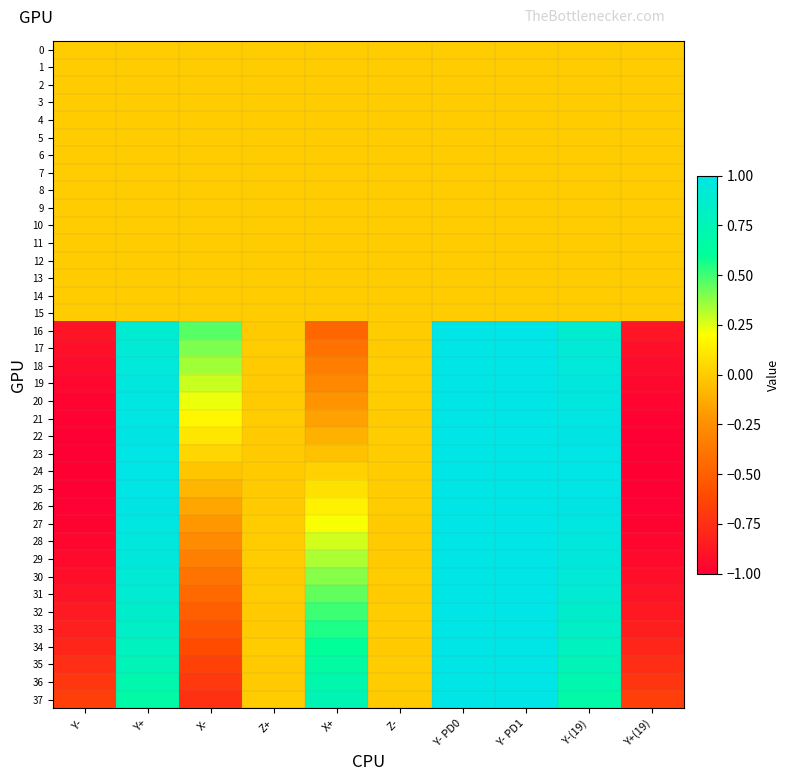

Reading left to right, transcribe all the data shown in this chart.

0: Y-=0.0	Y+=0.0	X-=0.0	Z+=0.0	X+=0.0	Z-=0.0	Y- PD0=0.0	Y- PD1=0.0	Y-(19)=0.0	Y+(19)=0.0
1: Y-=0.0	Y+=0.0	X-=0.0	Z+=0.0	X+=0.0	Z-=0.0	Y- PD0=0.0	Y- PD1=0.0	Y-(19)=0.0	Y+(19)=0.0
2: Y-=0.0	Y+=0.0	X-=0.0	Z+=0.0	X+=0.0	Z-=0.0	Y- PD0=0.0	Y- PD1=0.0	Y-(19)=0.0	Y+(19)=0.0
3: Y-=0.0	Y+=0.0	X-=0.0	Z+=0.0	X+=0.0	Z-=0.0	Y- PD0=0.0	Y- PD1=0.0	Y-(19)=0.0	Y+(19)=0.0
4: Y-=0.0	Y+=0.0	X-=0.0	Z+=0.0	X+=0.0	Z-=0.0	Y- PD0=0.0	Y- PD1=0.0	Y-(19)=0.0	Y+(19)=0.0
5: Y-=0.0	Y+=0.0	X-=0.0	Z+=0.0	X+=0.0	Z-=0.0	Y- PD0=0.0	Y- PD1=0.0	Y-(19)=0.0	Y+(19)=0.0
6: Y-=0.0	Y+=0.0	X-=0.0	Z+=0.0	X+=0.0	Z-=0.0	Y- PD0=0.0	Y- PD1=0.0	Y-(19)=0.0	Y+(19)=0.0
7: Y-=0.0	Y+=0.0	X-=0.0	Z+=0.0	X+=0.0	Z-=0.0	Y- PD0=0.0	Y- PD1=0.0	Y-(19)=0.0	Y+(19)=0.0
8: Y-=0.0	Y+=0.0	X-=0.0	Z+=0.0	X+=0.0	Z-=0.0	Y- PD0=0.0	Y- PD1=0.0	Y-(19)=0.0	Y+(19)=0.0
9: Y-=0.0	Y+=0.0	X-=0.0	Z+=0.0	X+=0.0	Z-=0.0	Y- PD0=0.0	Y- PD1=0.0	Y-(19)=0.0	Y+(19)=0.0
10: Y-=0.0	Y+=0.0	X-=0.0	Z+=0.0	X+=0.0	Z-=0.0	Y- PD0=0.0	Y- PD1=0.0	Y-(19)=0.0	Y+(19)=0.0
11: Y-=0.0	Y+=0.0	X-=0.0	Z+=0.0	X+=0.0	Z-=0.0	Y- PD0=0.0	Y- PD1=0.0	Y-(19)=0.0	Y+(19)=0.0
12: Y-=0.0	Y+=0.0	X-=0.0	Z+=0.0	X+=0.0	Z-=0.0	Y- PD0=0.0	Y- PD1=0.0	Y-(19)=0.0	Y+(19)=0.0
13: Y-=0.0	Y+=0.0	X-=0.0	Z+=0.0	X+=0.0	Z-=0.0	Y- PD0=0.0	Y- PD1=0.0	Y-(19)=0.0	Y+(19)=0.0
14: Y-=0.0	Y+=0.0	X-=0.0	Z+=0.0	X+=0.0	Z-=0.0	Y- PD0=0.0	Y- PD1=0.0	Y-(19)=0.0	Y+(19)=0.0
15: Y-=0.0	Y+=0.0	X-=0.0	Z+=0.0	X+=0.0	Z-=0.0	Y- PD0=0.0	Y- PD1=0.0	Y-(19)=0.0	Y+(19)=0.0
16: Y-=-0.9	Y+=0.9	X-=0.5	Z+=-0.0	X+=-0.5	Z-=0.0	Y- PD0=1.0	Y- PD1=1.0	Y-(19)=0.9	Y+(19)=-0.9
17: Y-=-0.9	Y+=0.9	X-=0.4	Z+=0.0	X+=-0.4	Z-=-0.0	Y- PD0=1.0	Y- PD1=1.0	Y-(19)=0.9	Y+(19)=-0.9
18: Y-=-0.9	Y+=0.9	X-=0.3	Z+=-0.0	X+=-0.3	Z-=0.0	Y- PD0=1.0	Y- PD1=1.0	Y-(19)=0.9	Y+(19)=-0.9
19: Y-=-1.0	Y+=1.0	X-=0.3	Z+=-0.0	X+=-0.3	Z-=0.0	Y- PD0=1.0	Y- PD1=1.0	Y-(19)=1.0	Y+(19)=-1.0
20: Y-=-1.0	Y+=1.0	X-=0.2	Z+=-0.0	X+=-0.2	Z-=0.0	Y- PD0=1.0	Y- PD1=1.0	Y-(19)=1.0	Y+(19)=-1.0
21: Y-=-1.0	Y+=1.0	X-=0.2	Z+=0.0	X+=-0.2	Z-=-0.0	Y- PD0=1.0	Y- PD1=1.0	Y-(19)=1.0	Y+(19)=-1.0
22: Y-=-1.0	Y+=1.0	X-=0.1	Z+=-0.0	X+=-0.1	Z-=0.0	Y- PD0=1.0	Y- PD1=1.0	Y-(19)=1.0	Y+(19)=-1.0
23: Y-=-1.0	Y+=1.0	X-=0.0	Z+=-0.0	X+=-0.0	Z-=0.0	Y- PD0=1.0	Y- PD1=1.0	Y-(19)=1.0	Y+(19)=-1.0
24: Y-=-1.0	Y+=1.0	X-=-0.0	Z+=-0.0	X+=0.0	Z-=0.0	Y- PD0=1.0	Y- PD1=1.0	Y-(19)=1.0	Y+(19)=-1.0
25: Y-=-1.0	Y+=1.0	X-=-0.1	Z+=-0.0	X+=0.1	Z-=0.0	Y- PD0=1.0	Y- PD1=1.0	Y-(19)=1.0	Y+(19)=-1.0
26: Y-=-1.0	Y+=1.0	X-=-0.1	Z+=-0.0	X+=0.1	Z-=0.0	Y- PD0=1.0	Y- PD1=1.0	Y-(19)=1.0	Y+(19)=-1.0
27: Y-=-1.0	Y+=1.0	X-=-0.2	Z+=0.0	X+=0.2	Z-=-0.0	Y- PD0=1.0	Y- PD1=1.0	Y-(19)=1.0	Y+(19)=-1.0
28: Y-=-1.0	Y+=1.0	X-=-0.3	Z+=0.0	X+=0.3	Z-=-0.0	Y- PD0=1.0	Y- PD1=1.0	Y-(19)=1.0	Y+(19)=-1.0
29: Y-=-0.9	Y+=0.9	X-=-0.3	Z+=0.0	X+=0.3	Z-=-0.0	Y- PD0=1.0	Y- PD1=1.0	Y-(19)=0.9	Y+(19)=-0.9
30: Y-=-0.9	Y+=0.9	X-=-0.4	Z+=-0.0	X+=0.4	Z-=0.0	Y- PD0=1.0	Y- PD1=1.0	Y-(19)=0.9	Y+(19)=-0.9
31: Y-=-0.9	Y+=0.9	X-=-0.4	Z+=0.0	X+=0.4	Z-=-0.0	Y- PD0=1.0	Y- PD1=1.0	Y-(19)=0.9	Y+(19)=-0.9
32: Y-=-0.9	Y+=0.9	X-=-0.5	Z+=-0.0	X+=0.5	Z-=0.0	Y- PD0=1.0	Y- PD1=1.0	Y-(19)=0.9	Y+(19)=-0.9
33: Y-=-0.8	Y+=0.8	X-=-0.6	Z+=-0.0	X+=0.6	Z-=0.0	Y- PD0=1.0	Y- PD1=1.0	Y-(19)=0.8	Y+(19)=-0.8
34: Y-=-0.8	Y+=0.8	X-=-0.6	Z+=0.0	X+=0.6	Z-=-0.0	Y- PD0=1.0	Y- PD1=1.0	Y-(19)=0.8	Y+(19)=-0.8
35: Y-=-0.8	Y+=0.8	X-=-0.7	Z+=-0.0	X+=0.7	Z-=0.0	Y- PD0=1.0	Y- PD1=1.0	Y-(19)=0.8	Y+(19)=-0.8
36: Y-=-0.7	Y+=0.7	X-=-0.7	Z+=-0.0	X+=0.7	Z-=0.0	Y- PD0=1.0	Y- PD1=1.0	Y-(19)=0.7	Y+(19)=-0.7
37: Y-=-0.7	Y+=0.7	X-=-0.7	Z+=0.0	X+=0.7	Z-=-0.0	Y- PD0=1.0	Y- PD1=1.0	Y-(19)=0.7	Y+(19)=-0.7